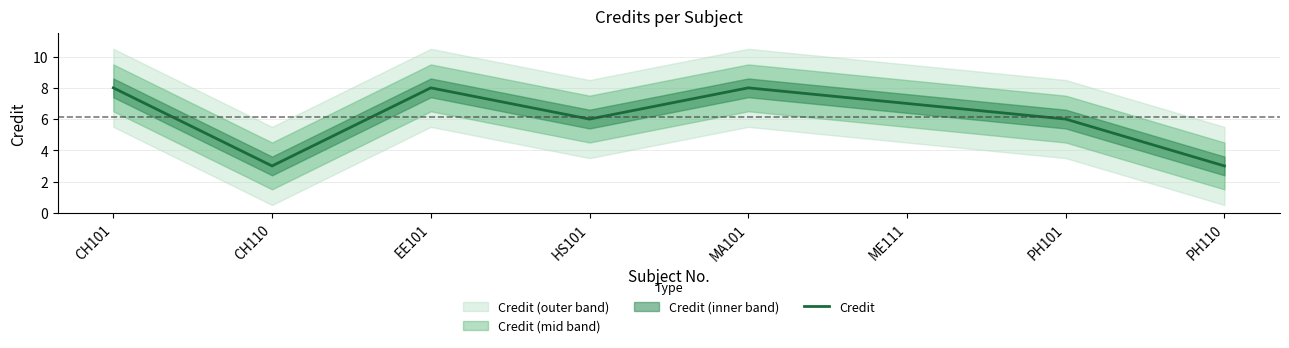

Rank the categories by value from highest to lowest.

CH101, EE101, MA101, ME111, HS101, PH101, CH110, PH110